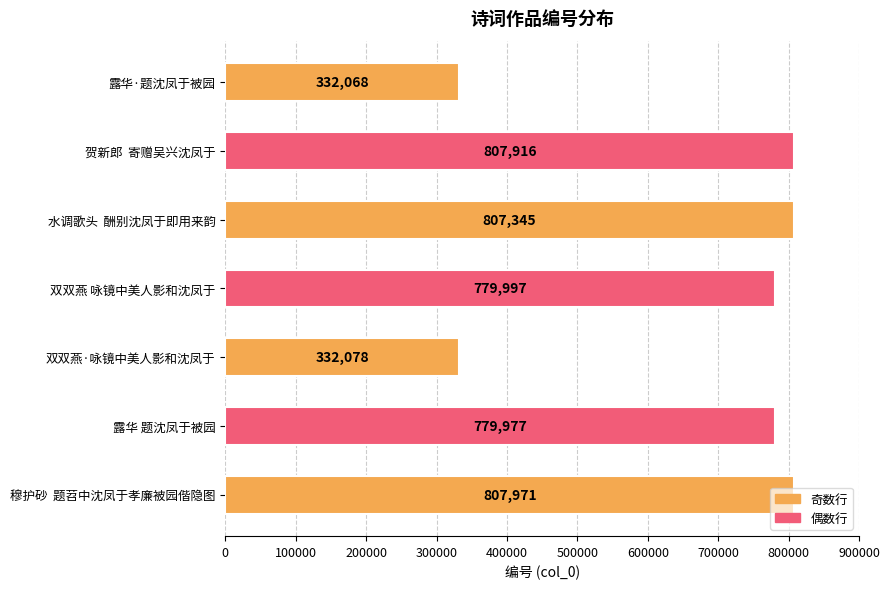

The value at 穆护砂  题苕中沈凤于孝廉被园偕隐图 is 807971. True or false?

True